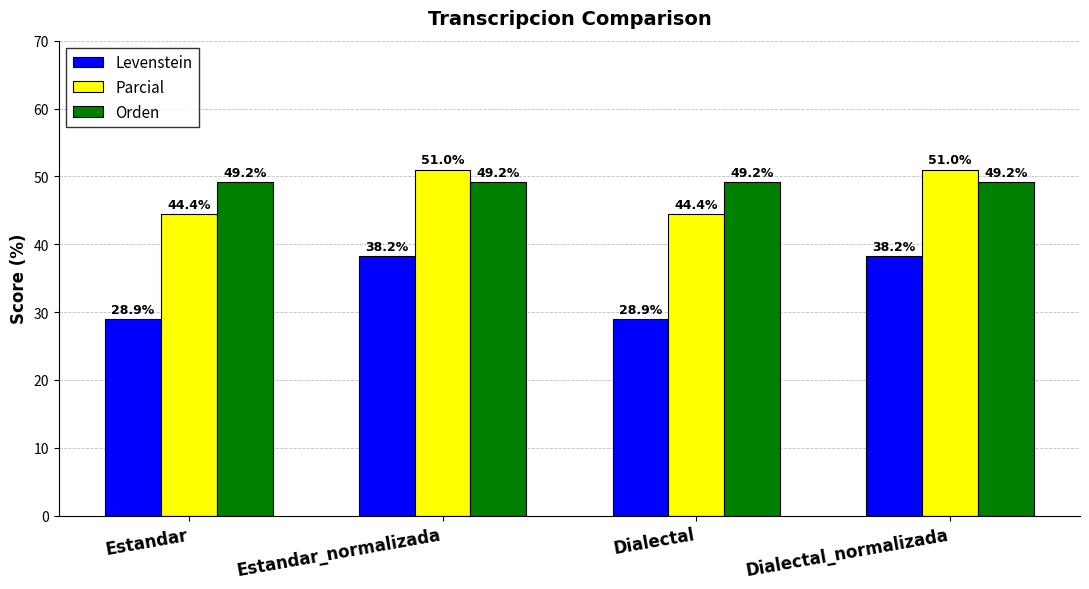

Which series has the largest total across all categories?

Orden